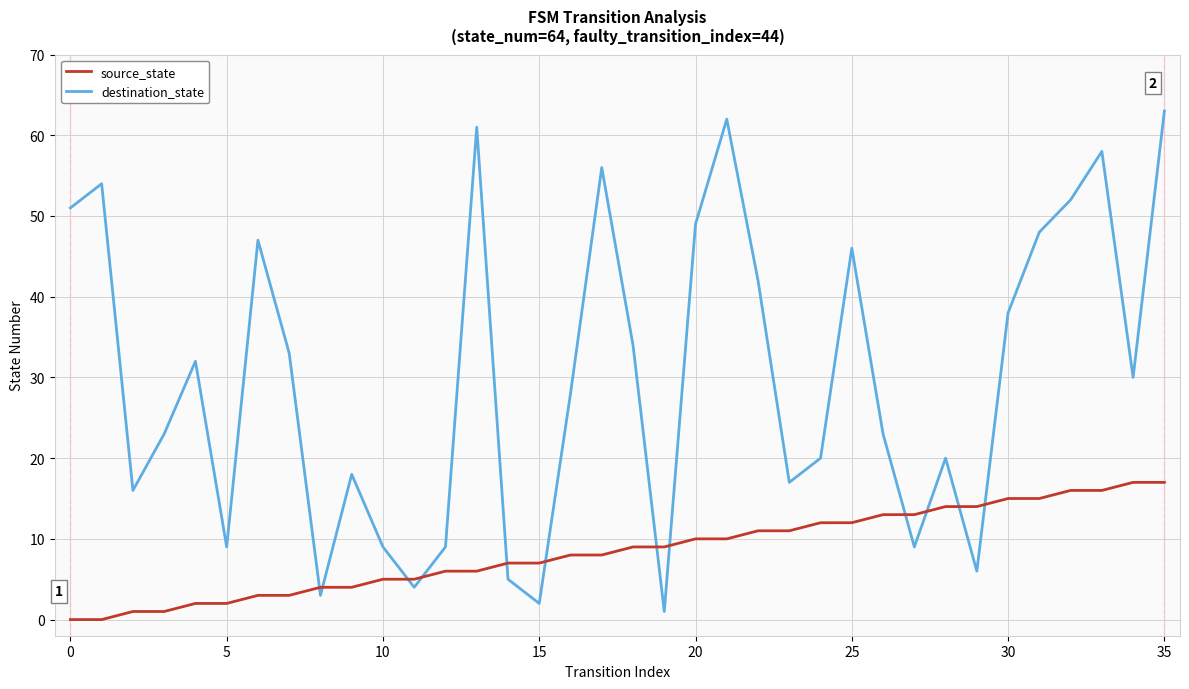

At how many categories does at least one series exceed 55?

5